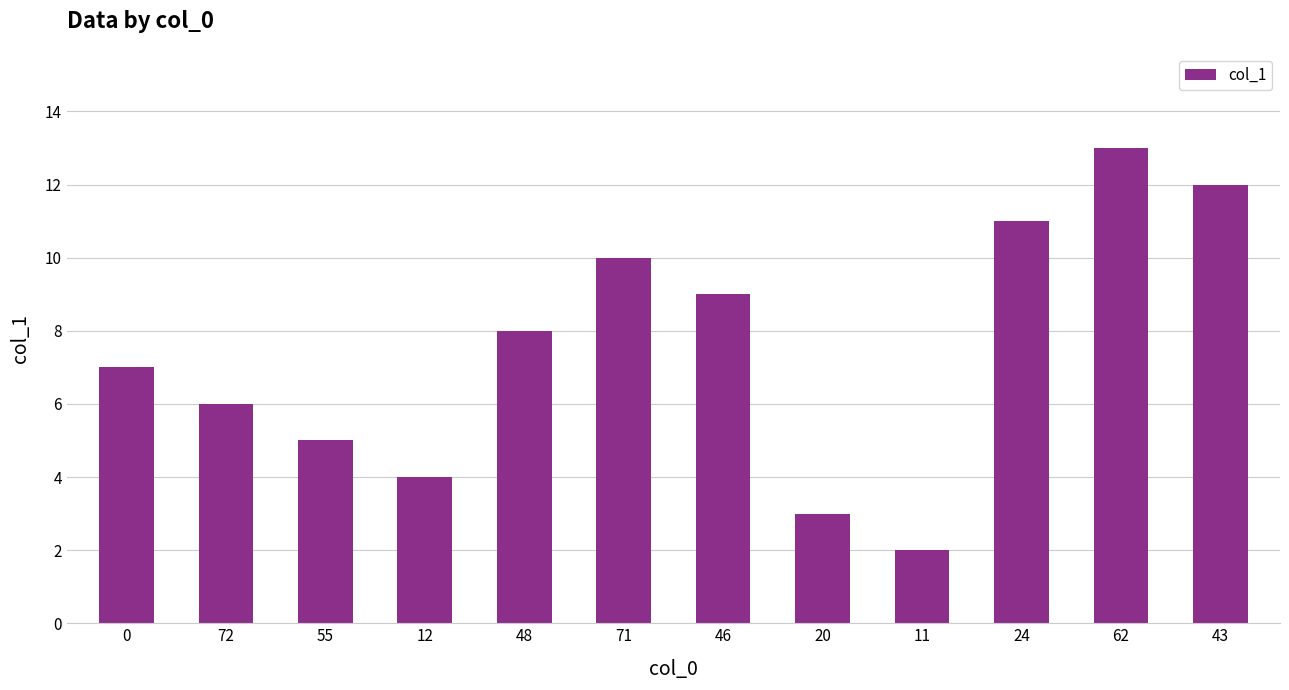

Reading right to left, list all the values displayed in this chart.

12	13	11	2	3	9	10	8	4	5	6	7